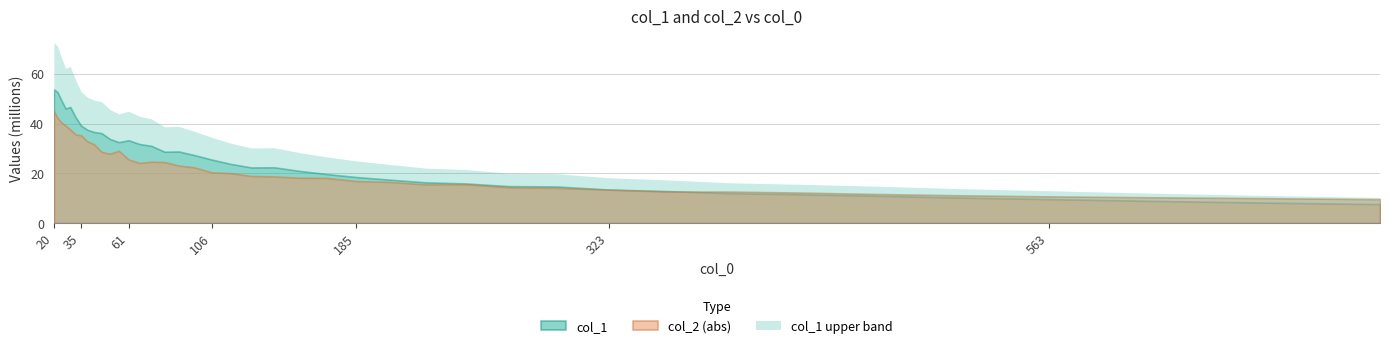

True or false: col_2 and col_1 cross at least once.

False